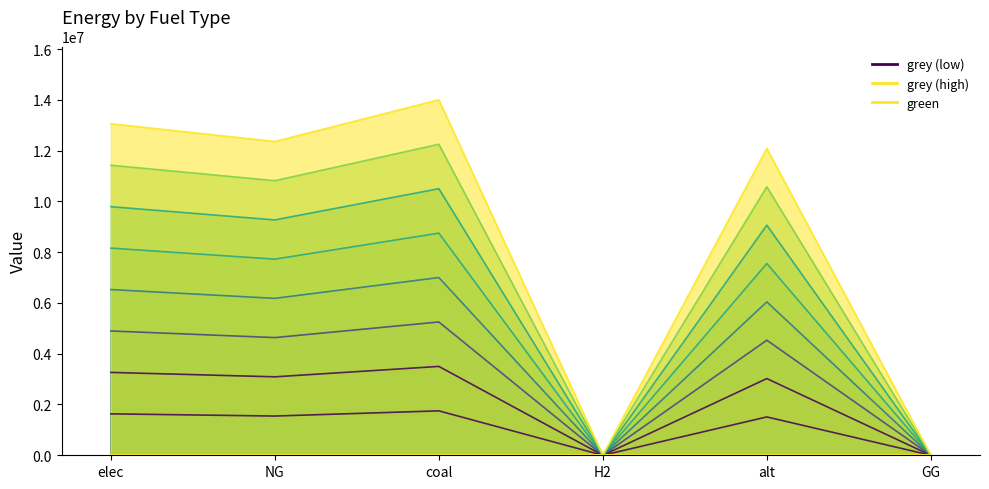

Is it true that grey_scale_0.0 equals 1510475.3 at alt?

True